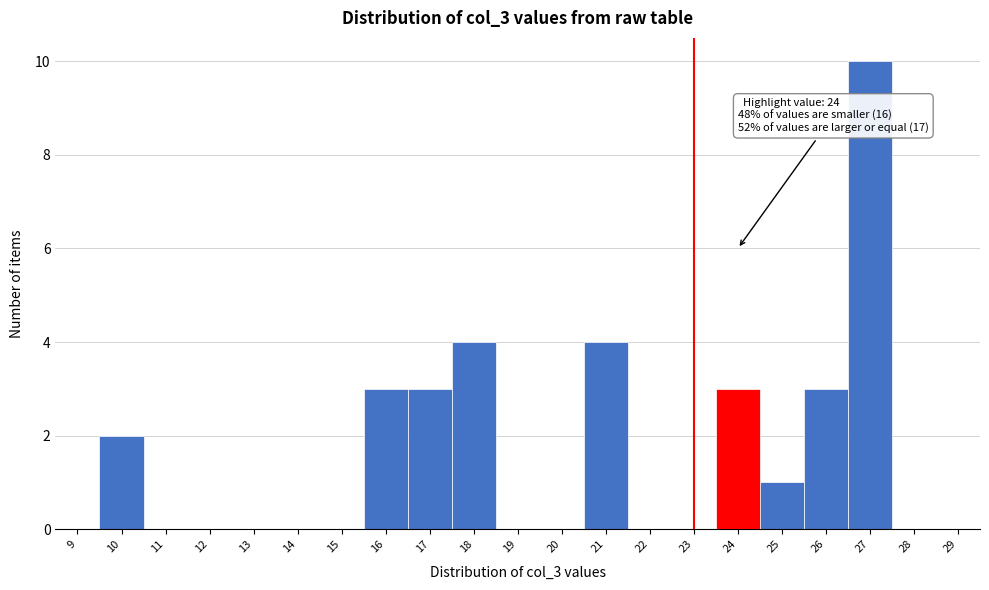

Reading left to right, what are all the values shown in this chart?

9=0	10=2	11=0	12=0	13=0	14=0	15=0	16=3	17=3	18=4	19=0	20=0	21=4	22=0	23=0	24=3	25=1	26=3	27=10	28=0	29=0